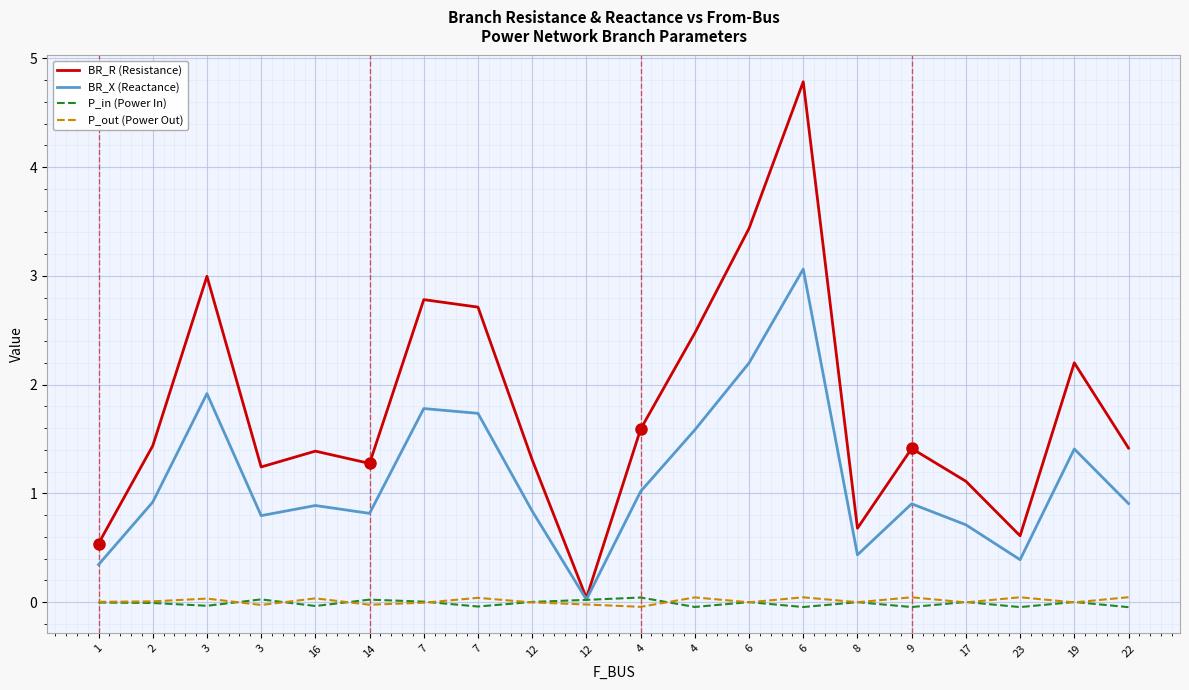

How many lines are shown in the chart?

4